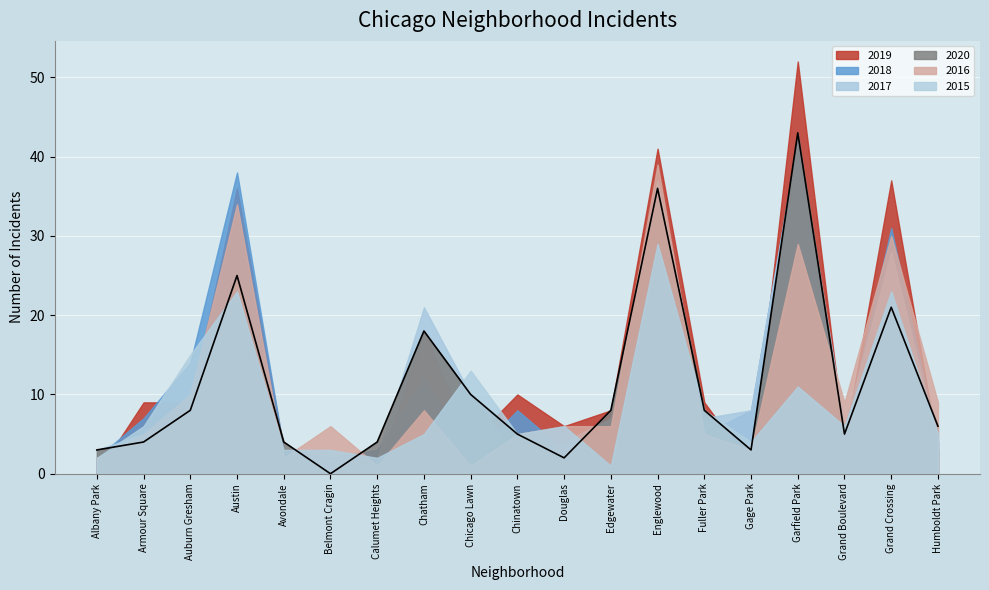

Where is the first local minimum?

Belmont Cragin